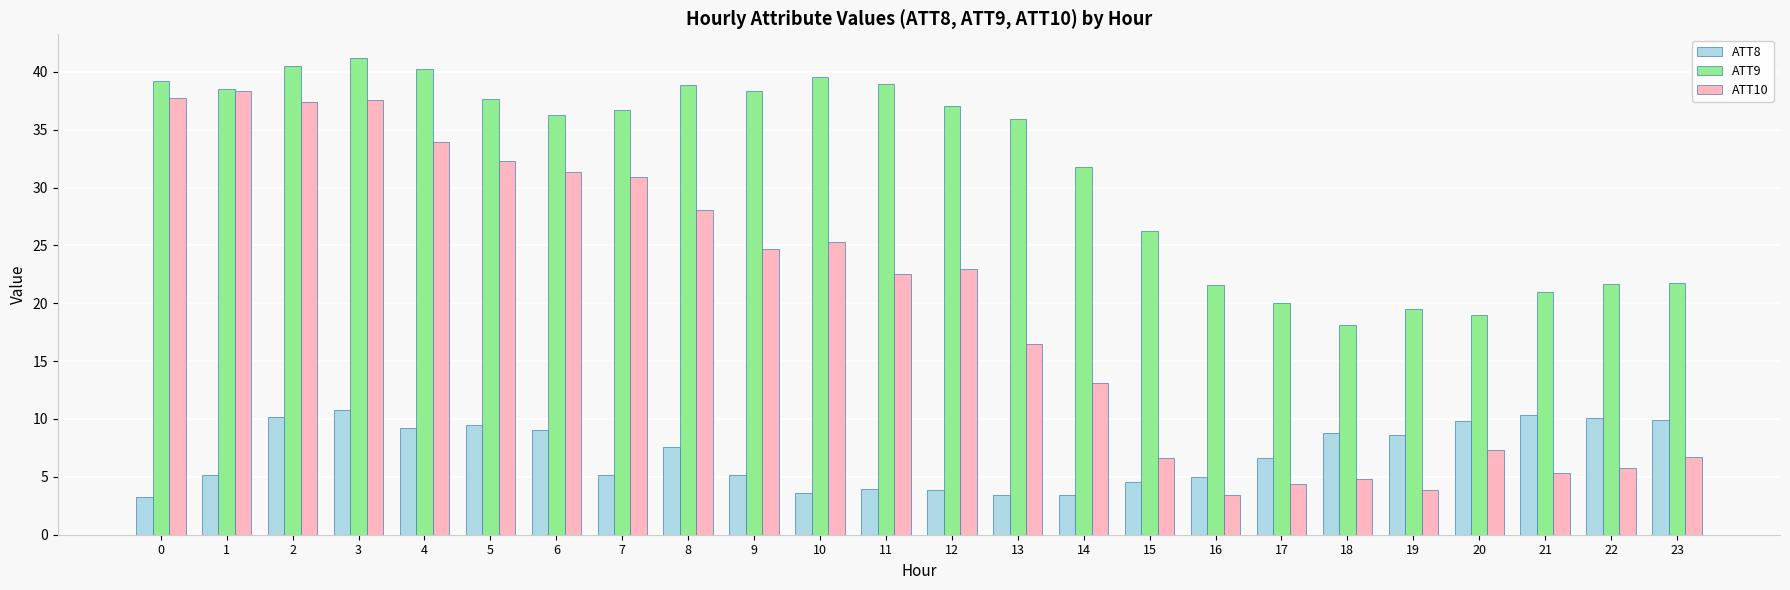

Rank the series by their maximum value, from lowest to highest.

ATT8, ATT10, ATT9